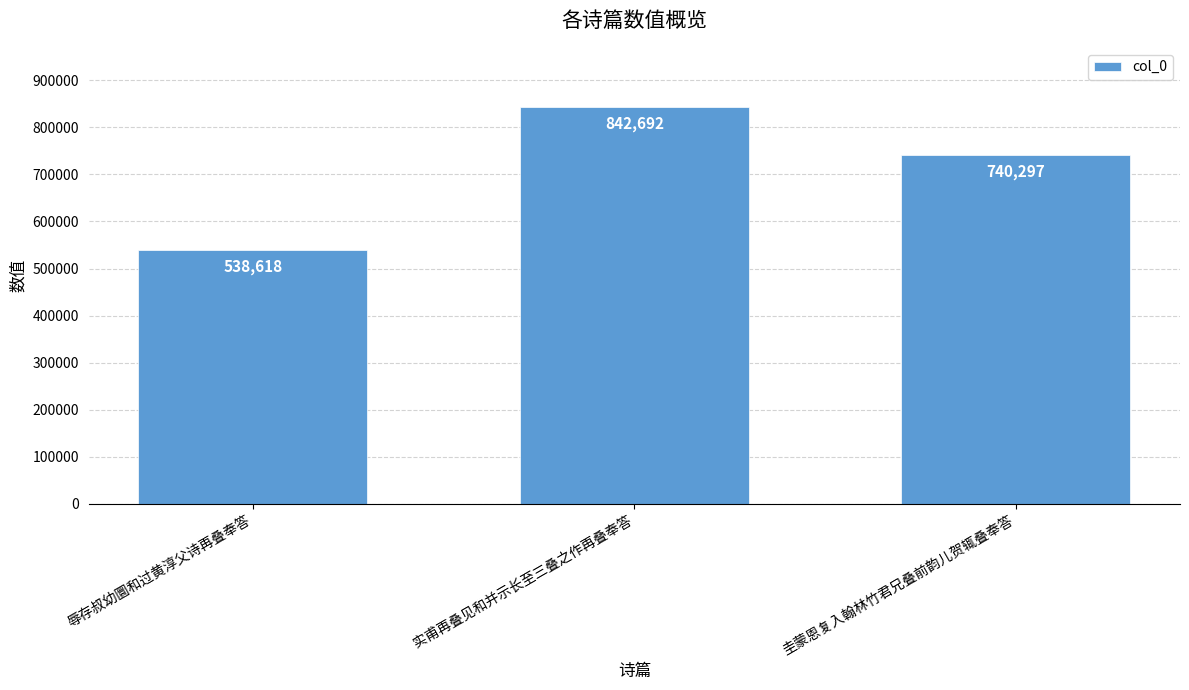

Rank the categories by value from lowest to highest.

辱存叔幼圜和过黄淳父诗再叠奉答, 圭蒙恩复入翰林竹君兄叠前韵儿贺辄叠奉答, 实甫再叠见和并示长至三叠之作再叠奉答